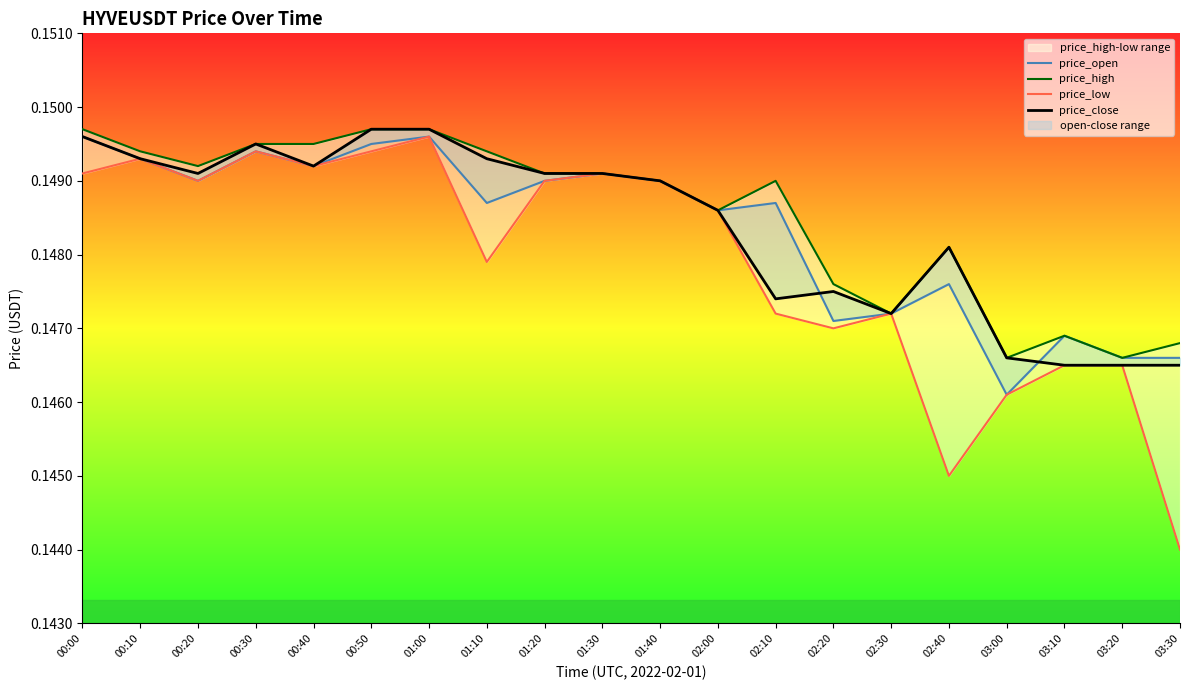

What is the label of the 1st point from the left?

00:00